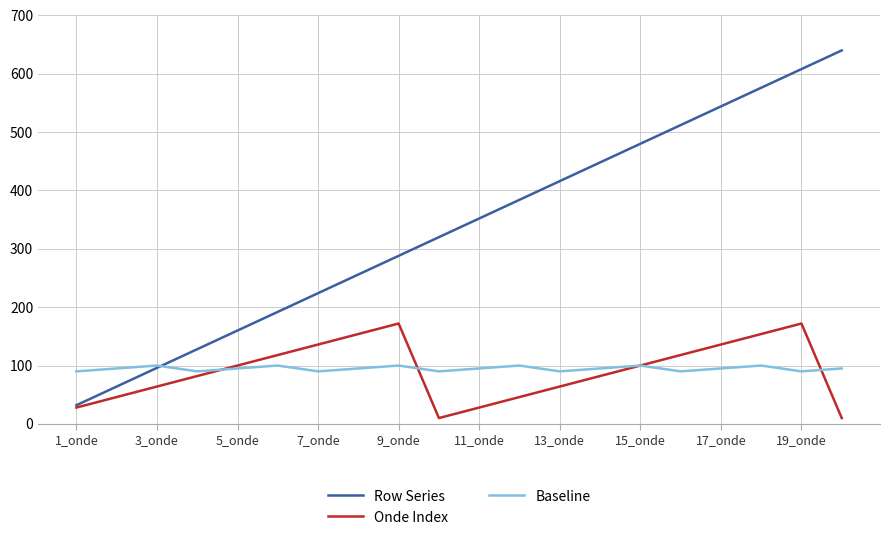

List the series in order of their peak value, highest first.

Row Series, Onde Index, Baseline